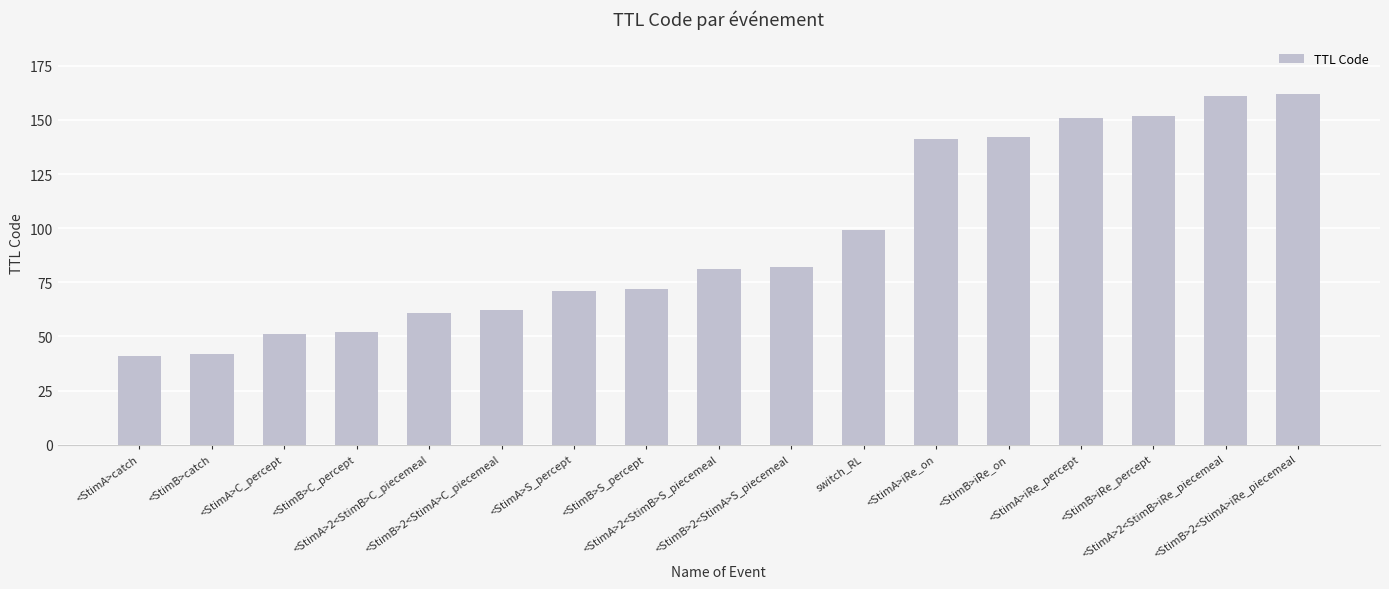

What is the difference between the maximum and minimum values?

121